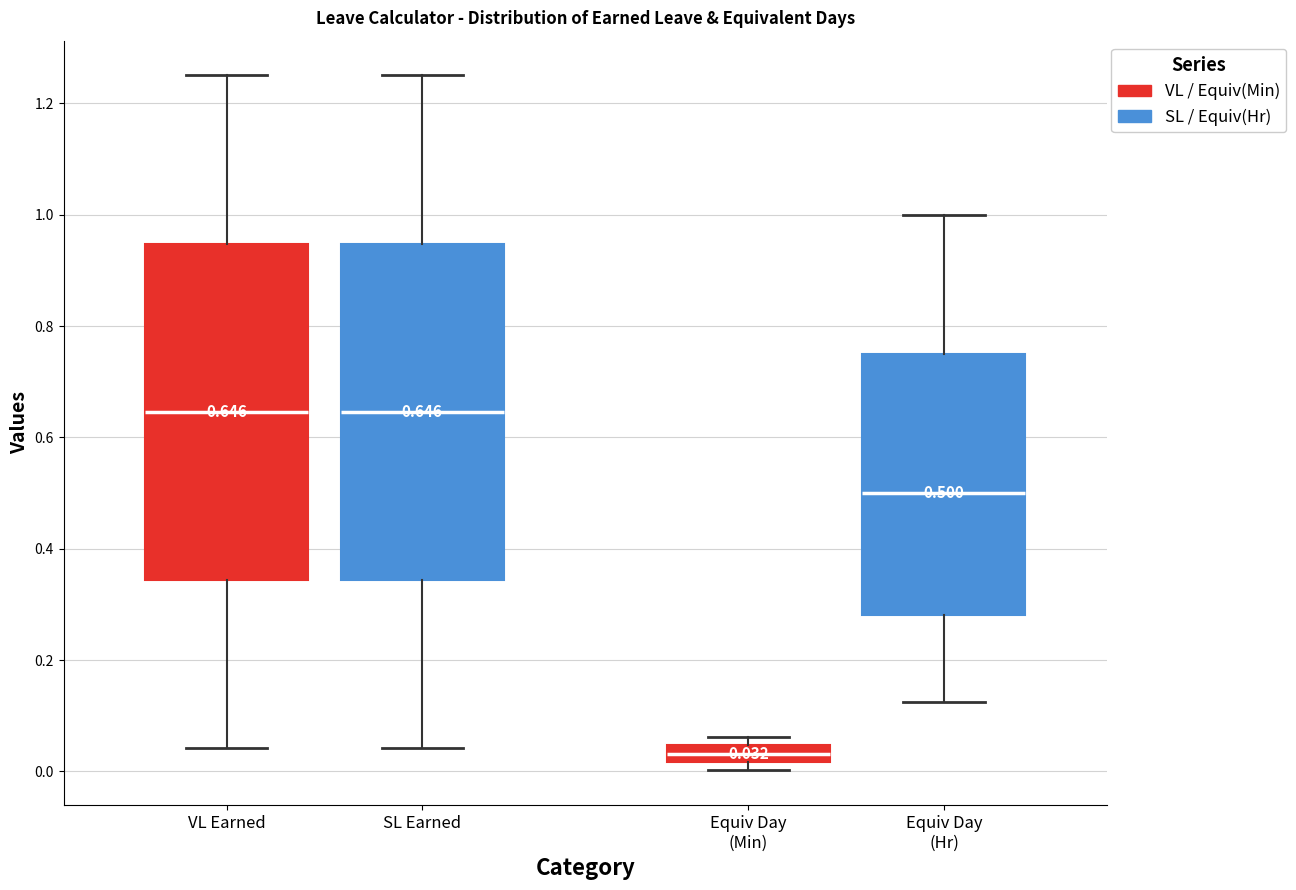

Which box has the lowest median line?

Equiv Day (Min)